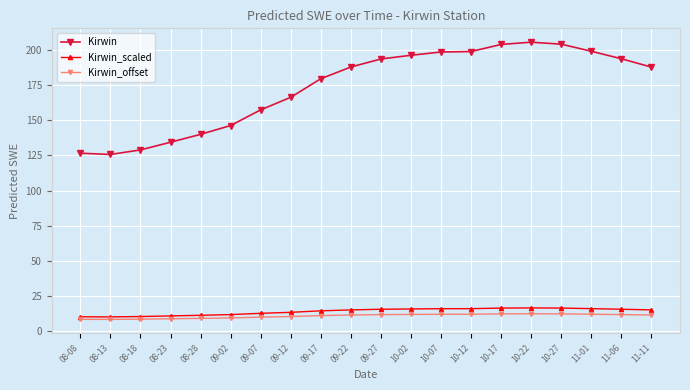

What is the difference between the Kirwin_scaled values at 08-13 and 11-06?

5.5